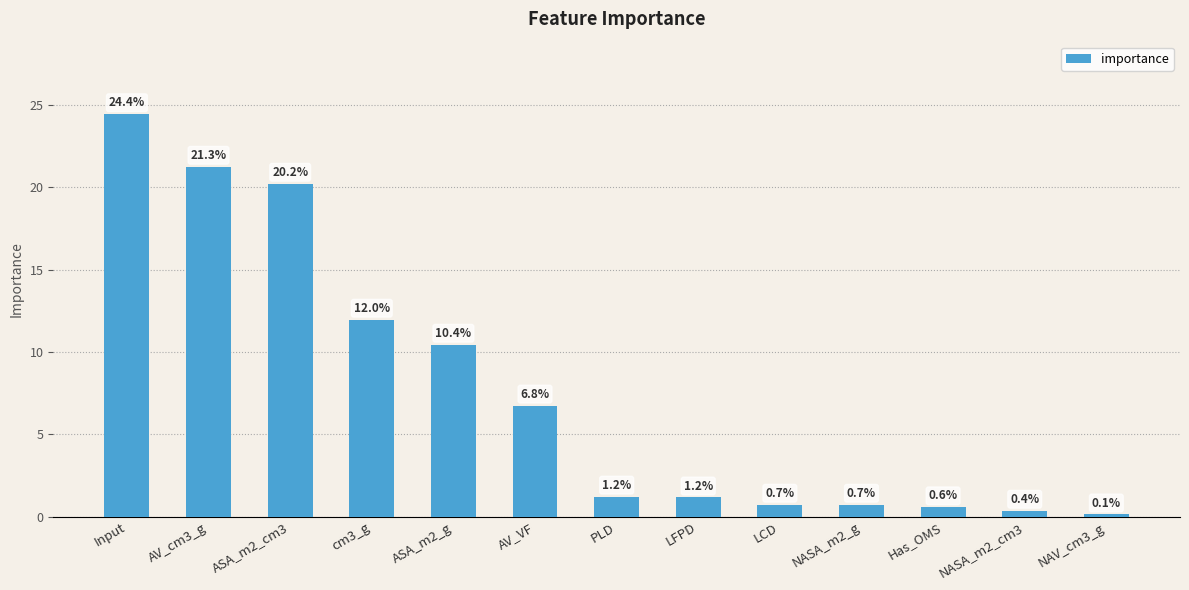

What is the difference between the maximum and minimum values?

24.3